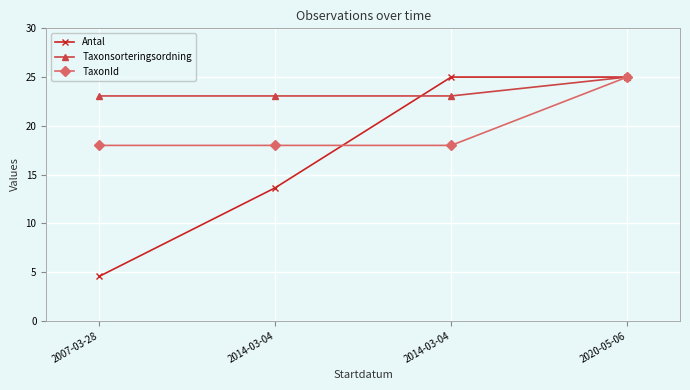

Which series has the largest total across all categories?

Taxonsorteringsordning